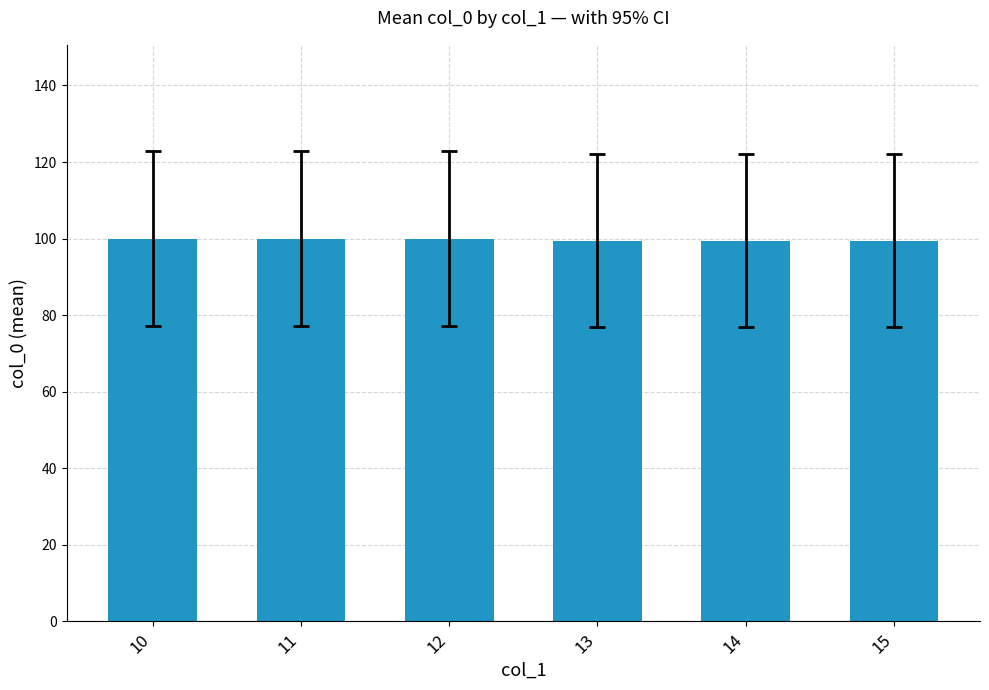

What is the sum of the values at 12 and 13?

199.5